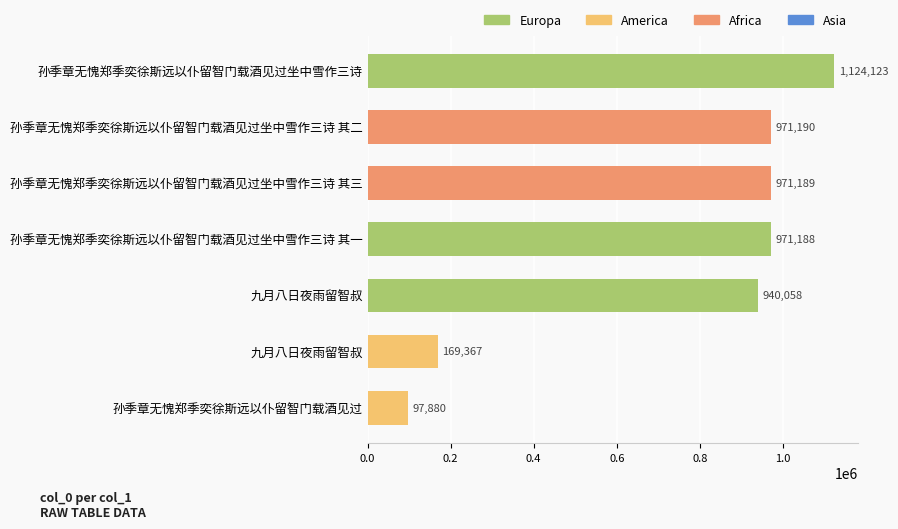

How many bars are there in total?

7